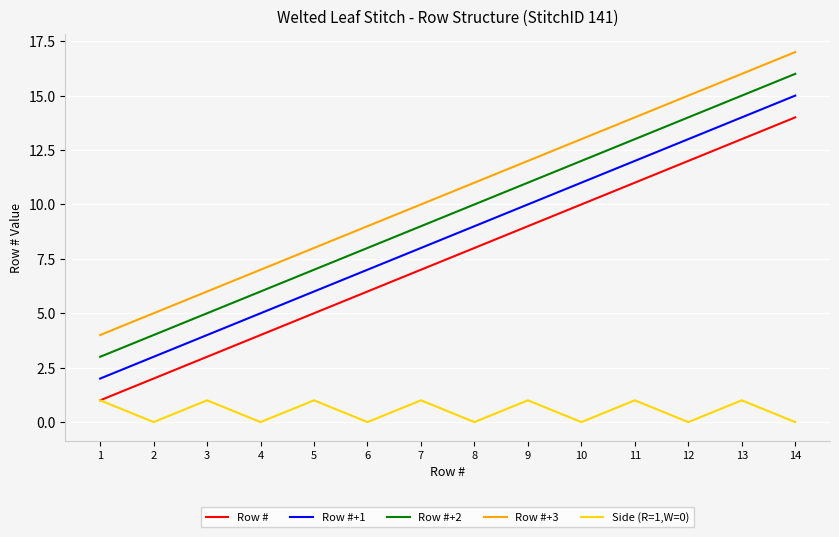

Which series has the largest total across all categories?

Row #+3